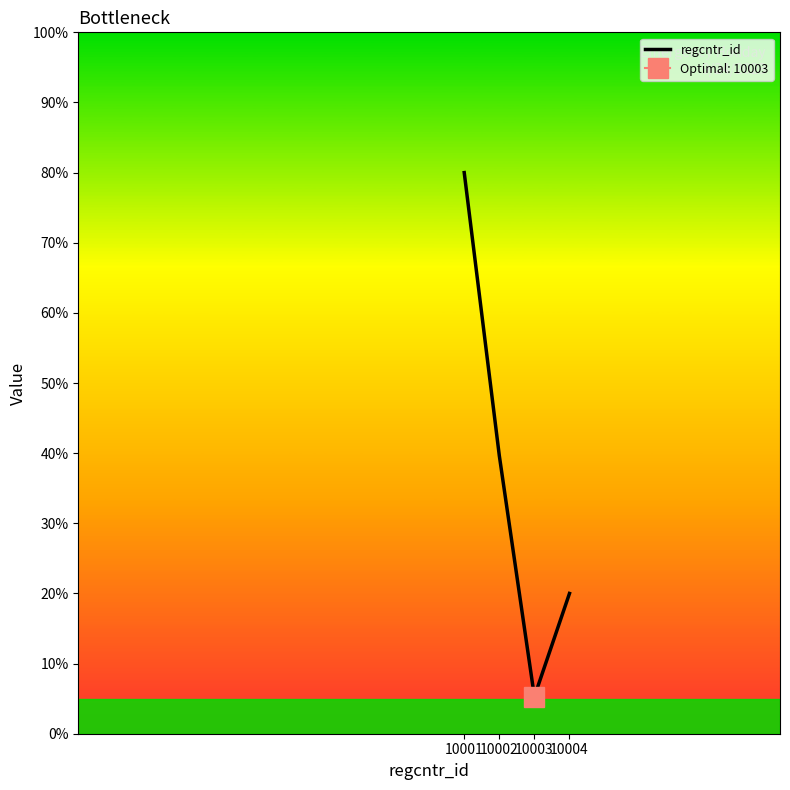

Where is the first local minimum?

10003